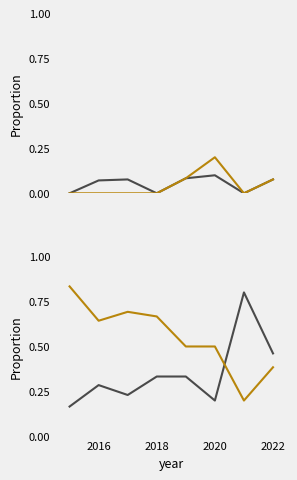

At which category does Robbery reach its first local peak?

2016